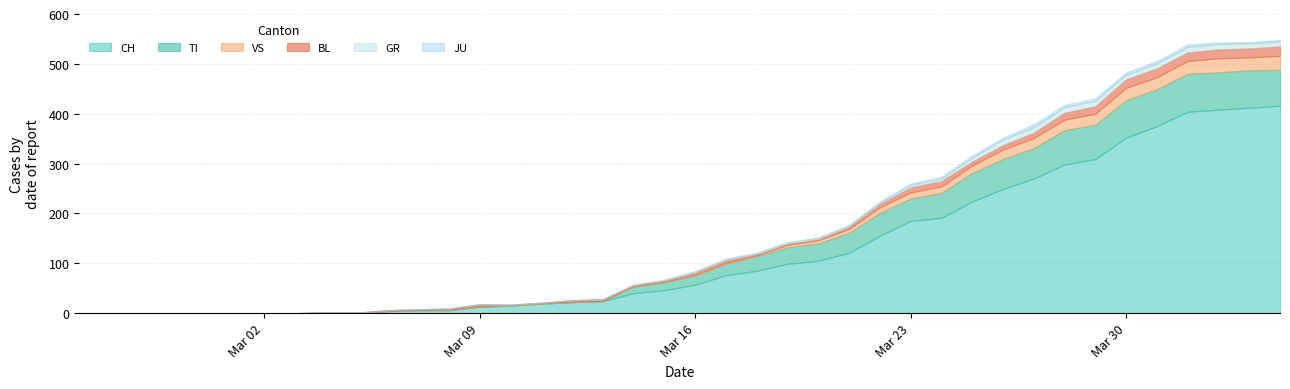

What is the sum of the VS values at 15 and 8?

1